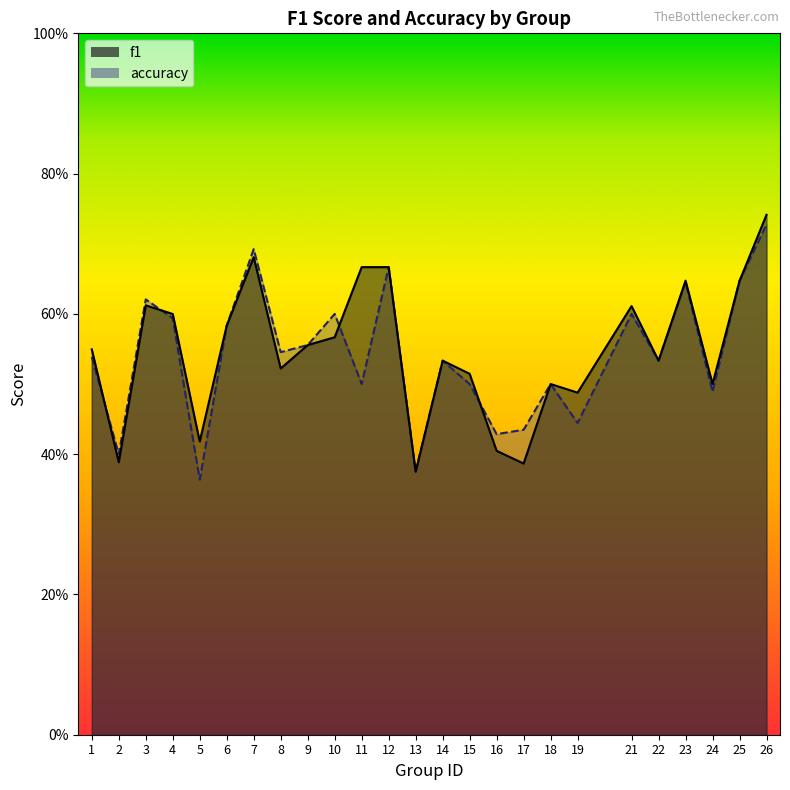

Rank the series at 2 from lowest to highest value.

f1, accuracy